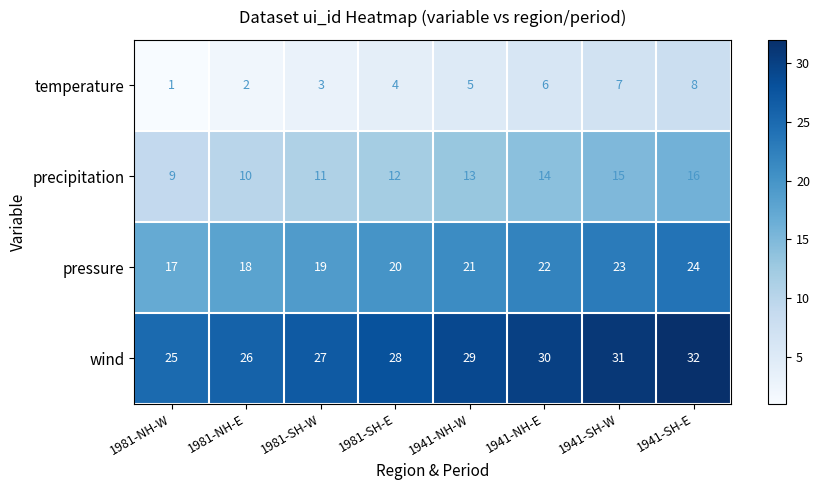

True or false: temperature has a value of 4 at 1981-SH-E.

True